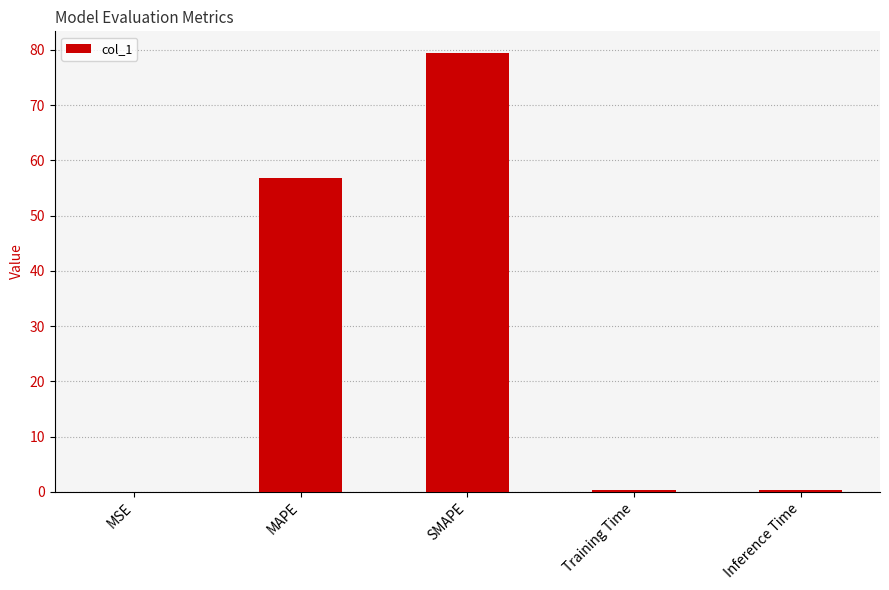

What is the maximum value shown in the chart?

79.4